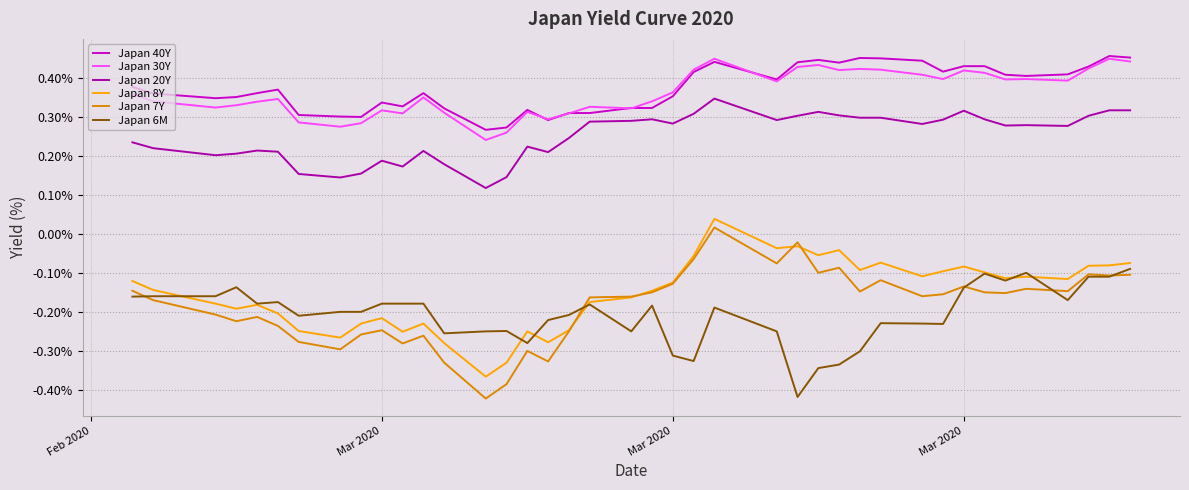

Which series has the largest range (max minus min)?

Japan 7Y